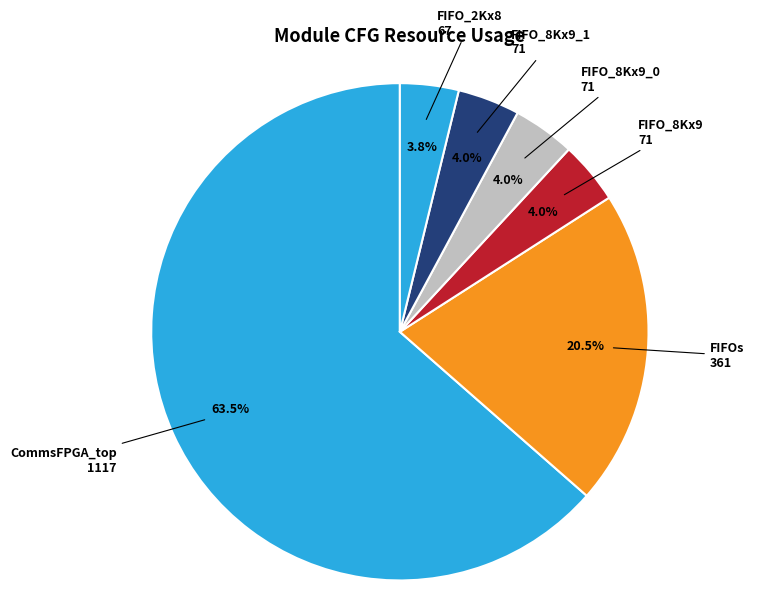

Is it true that FIFO_2Kx8 is 4% of the pie?

True